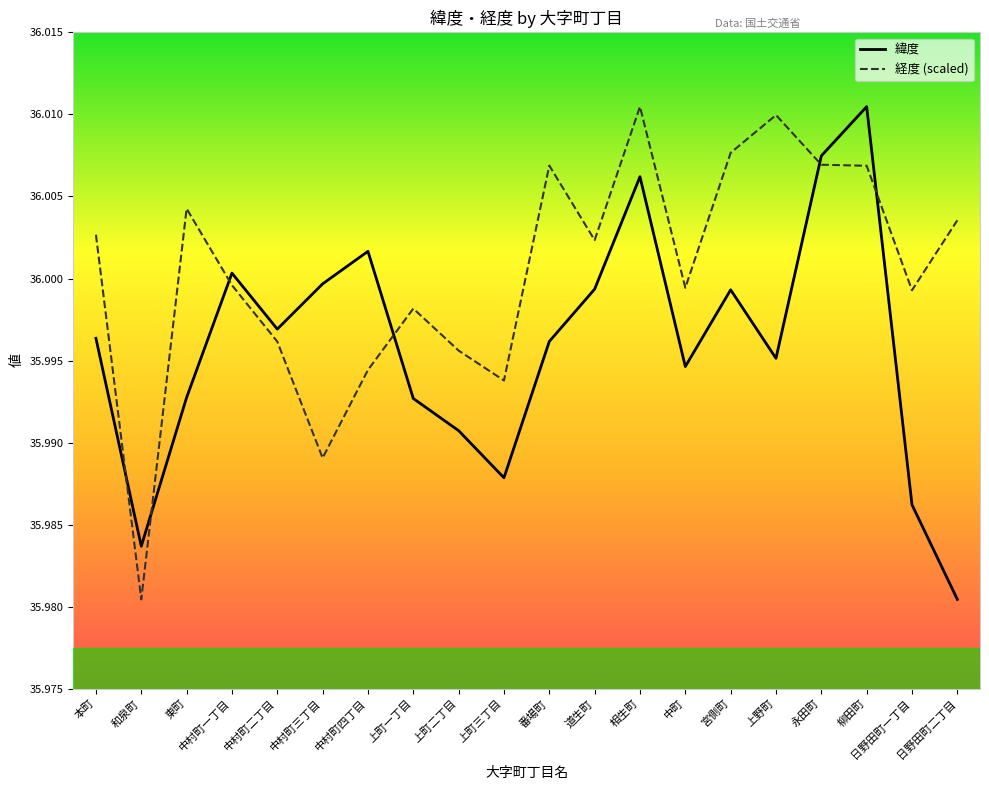

What position from the right is 中村町四丁目?

14